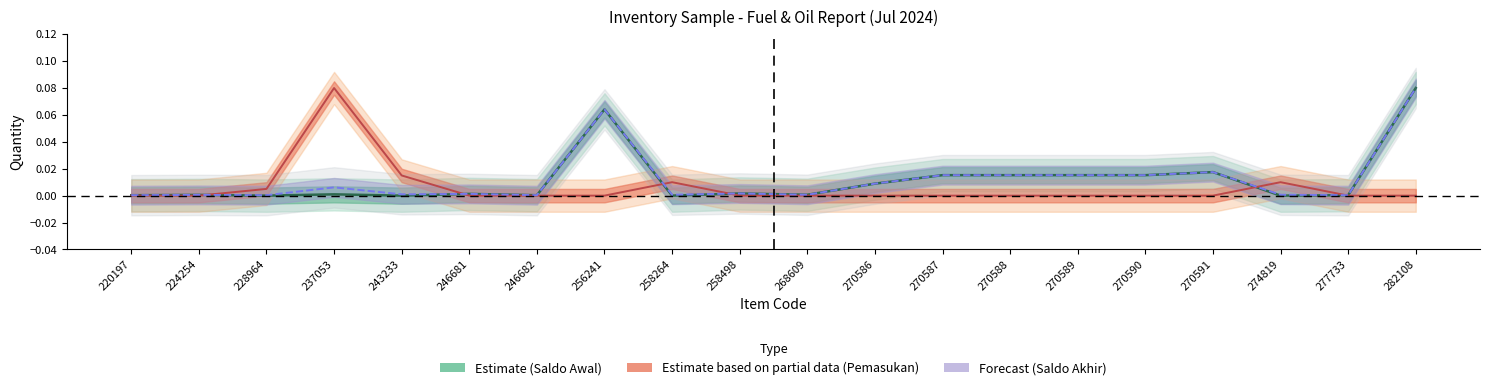

Which category has the lowest value across all series?

228964